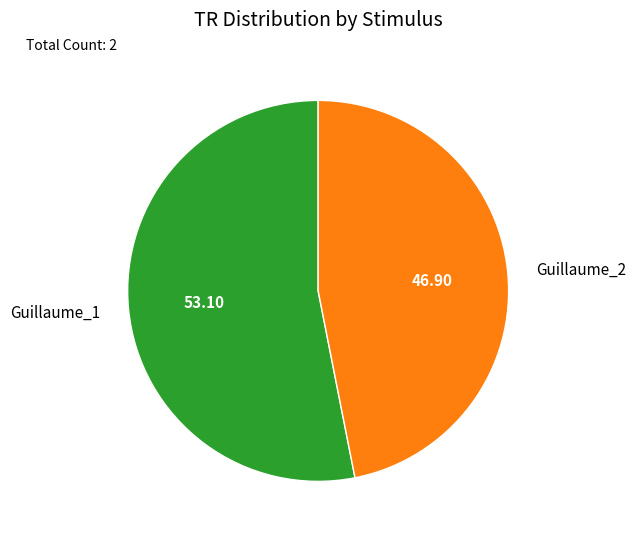

What is the largest slice in the pie chart?

Guillaume_1